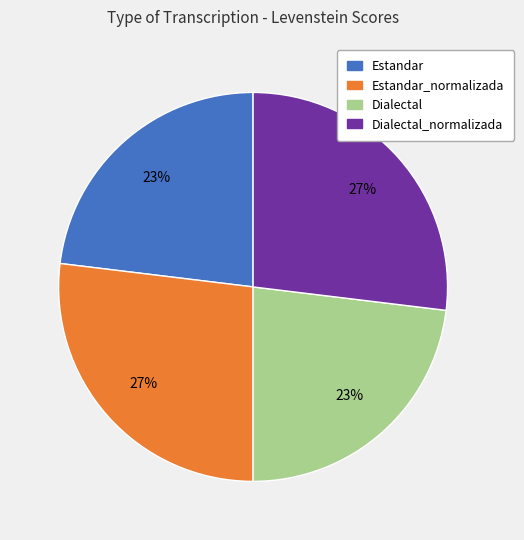

To the nearest percent, what is the difference between the largest and smallest slice percentages?

4%